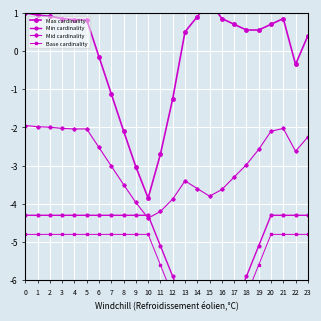

Which has a higher value, 12 or 20?

20